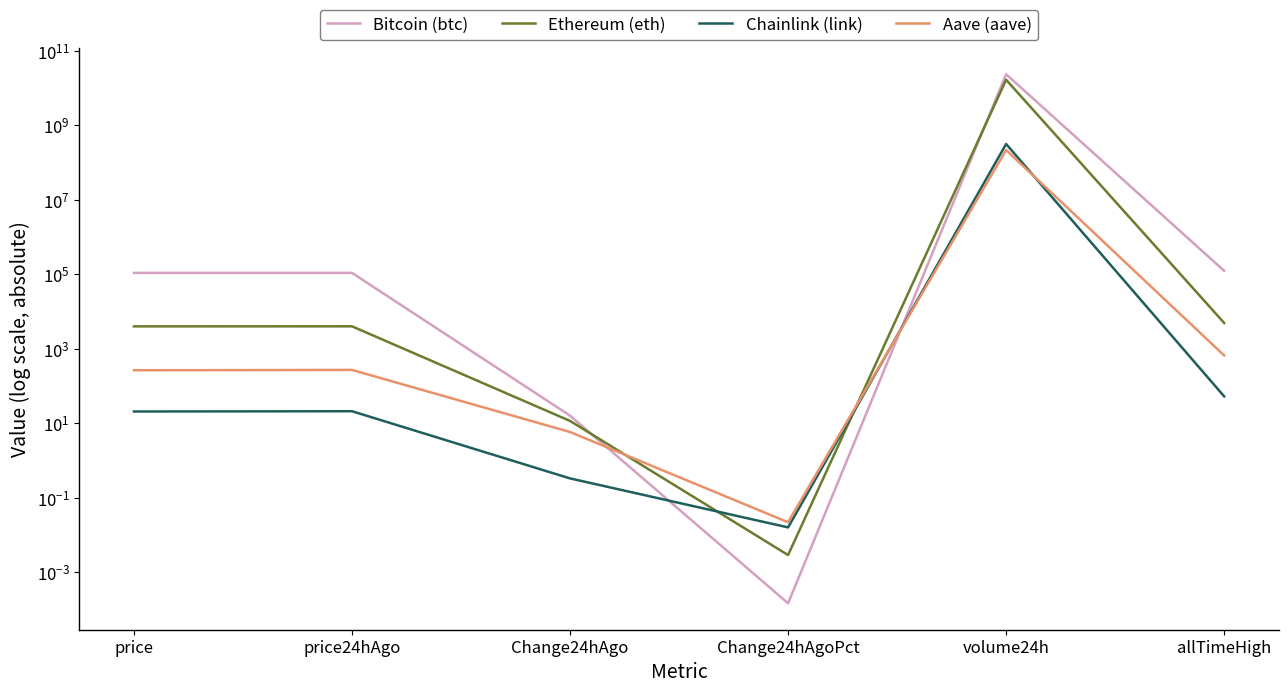

What is the difference between the maximum and minimum values in the Bitcoin (btc) series?

23696385041.0